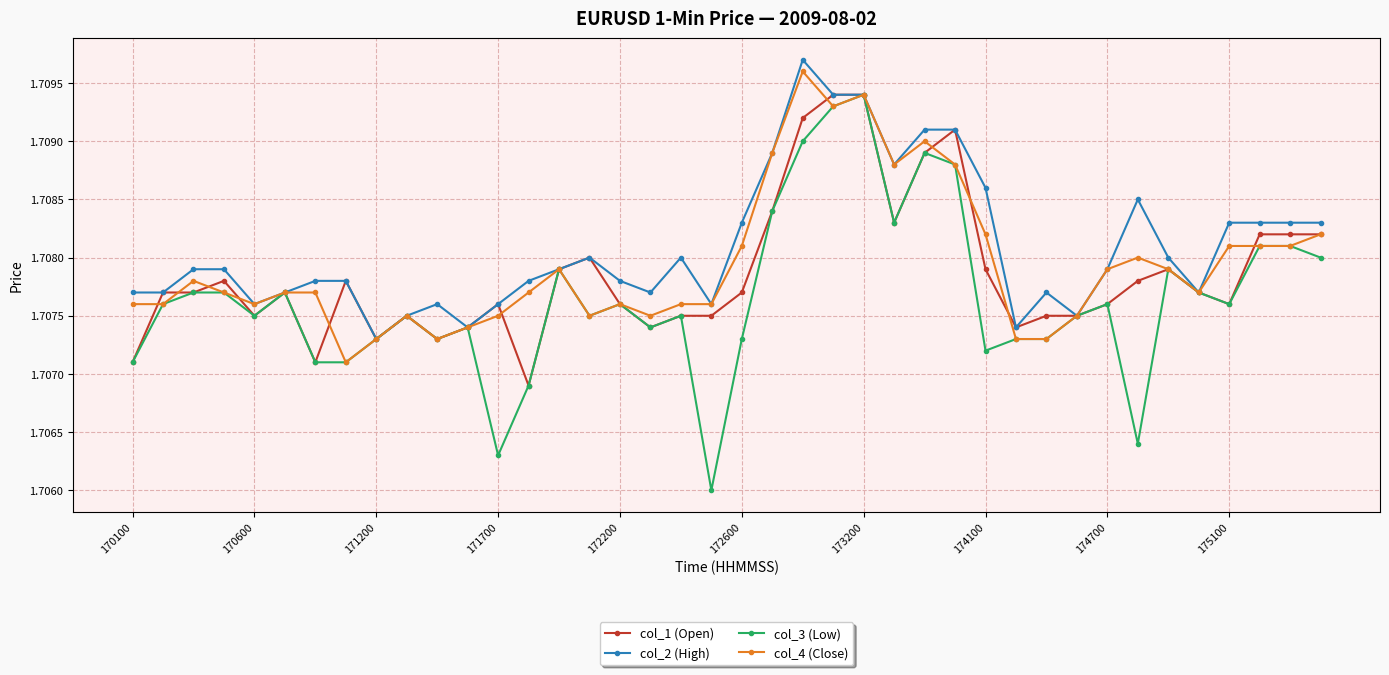

Which series has the widest spread of values?

col_3 (Low)